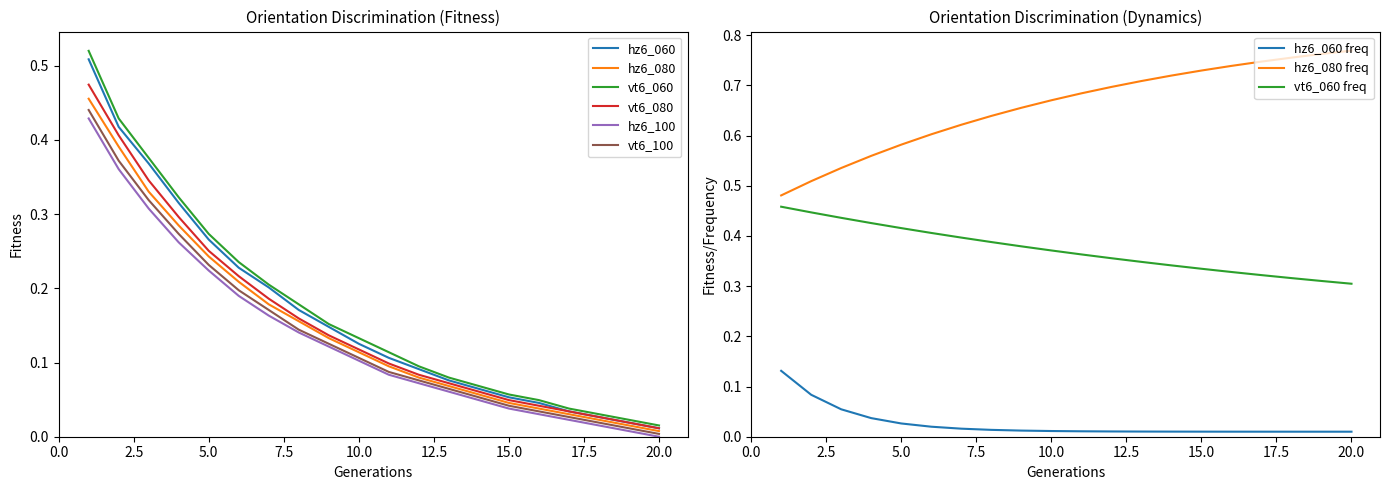

True or false: vt6_080 and hz6_100 intersect in this chart.

False